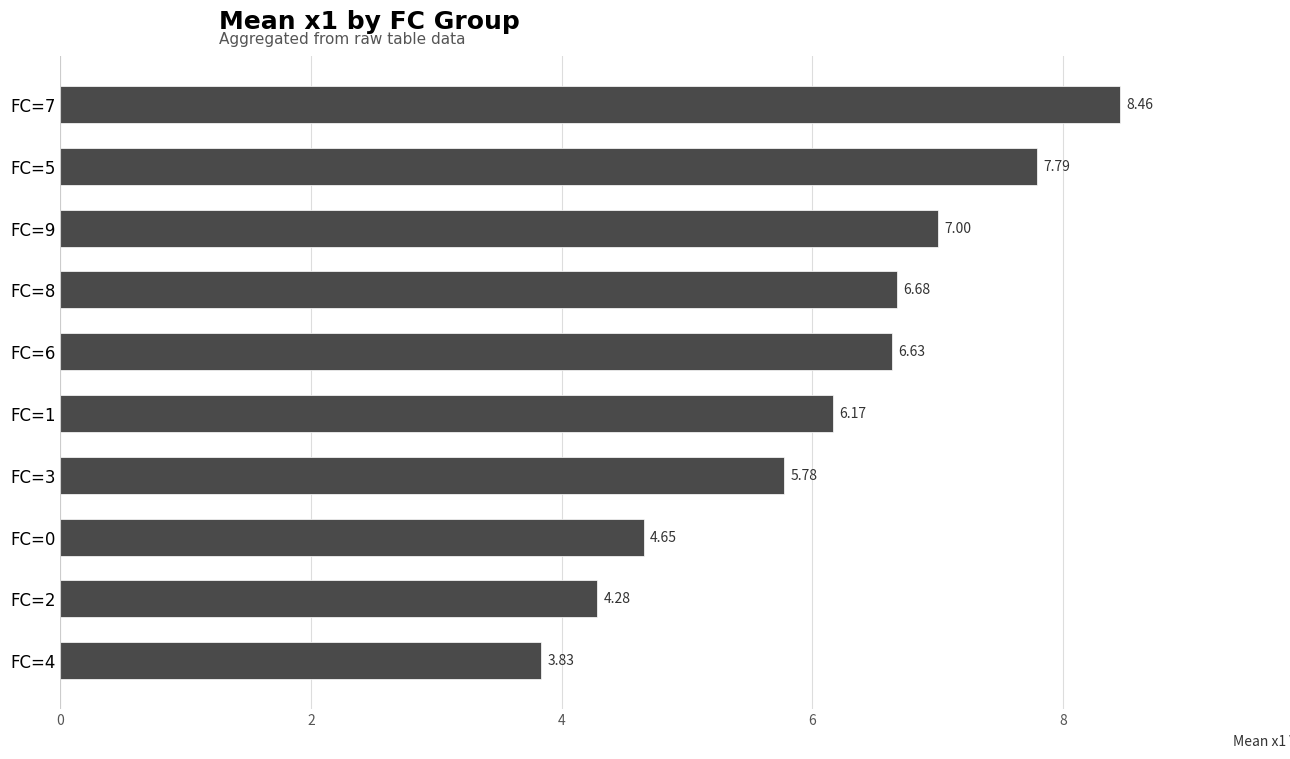

What is the change in value from FC=9 to FC=1?

-0.8